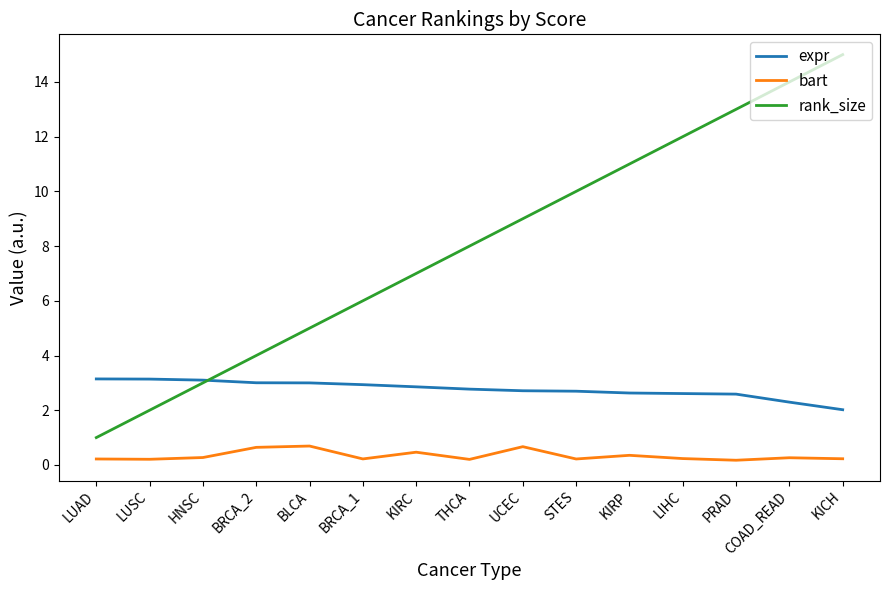

Which series has the largest total across all categories?

rank_size